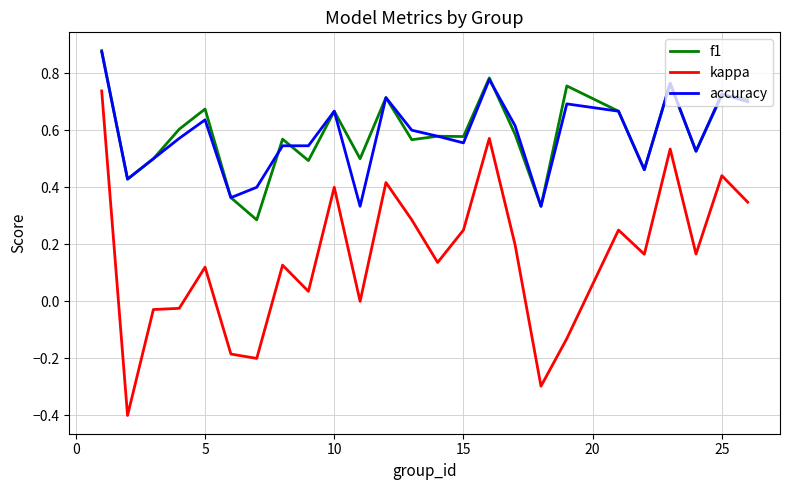

True or false: kappa and f1 intersect in this chart.

False